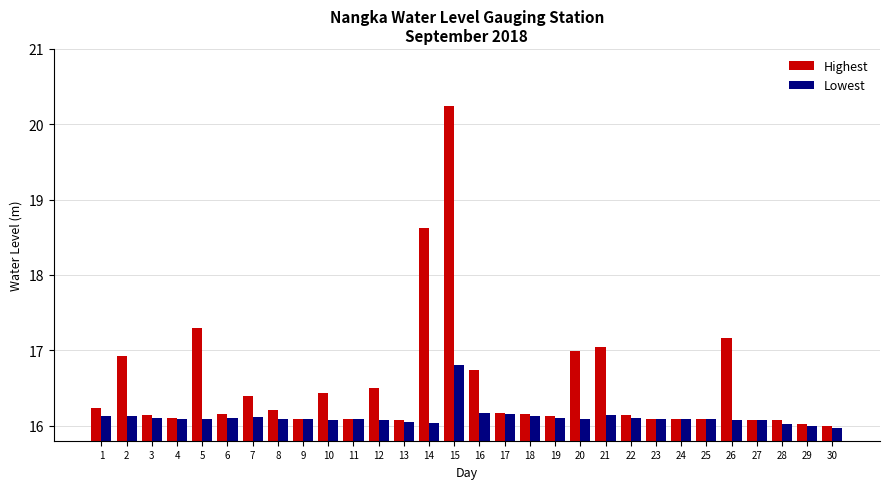

Rank the series by their maximum value, from lowest to highest.

Lowest, Highest